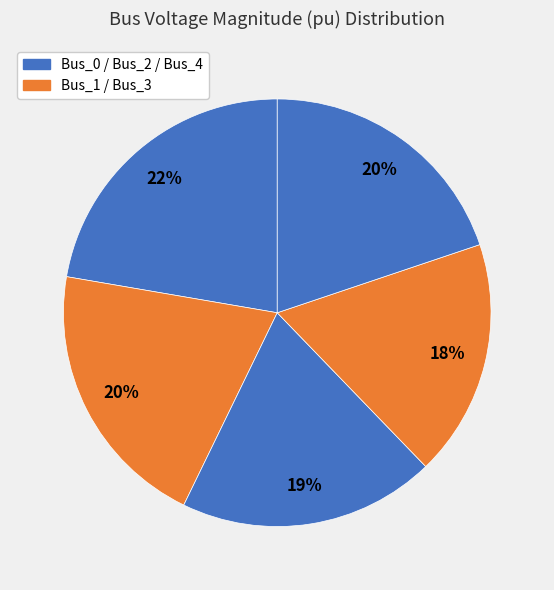

Count the number of slices in the pie.

5